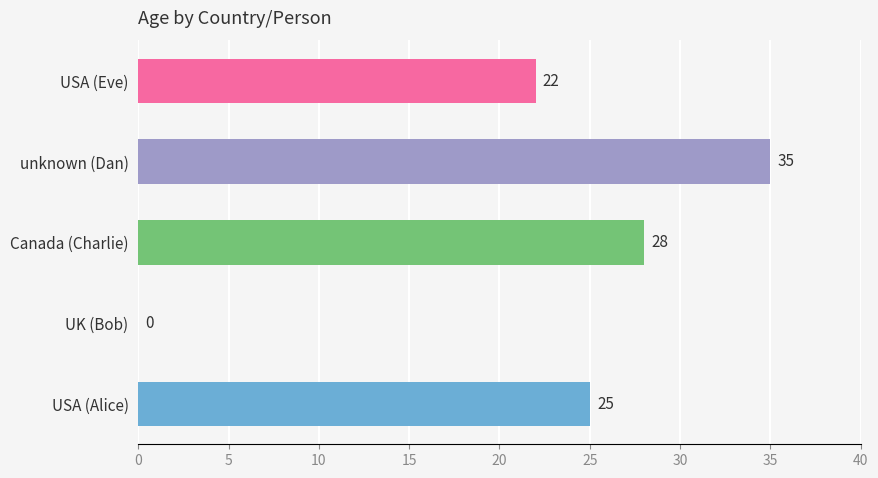

At which category does the chart reach its peak across all series?

unknown (Dan)